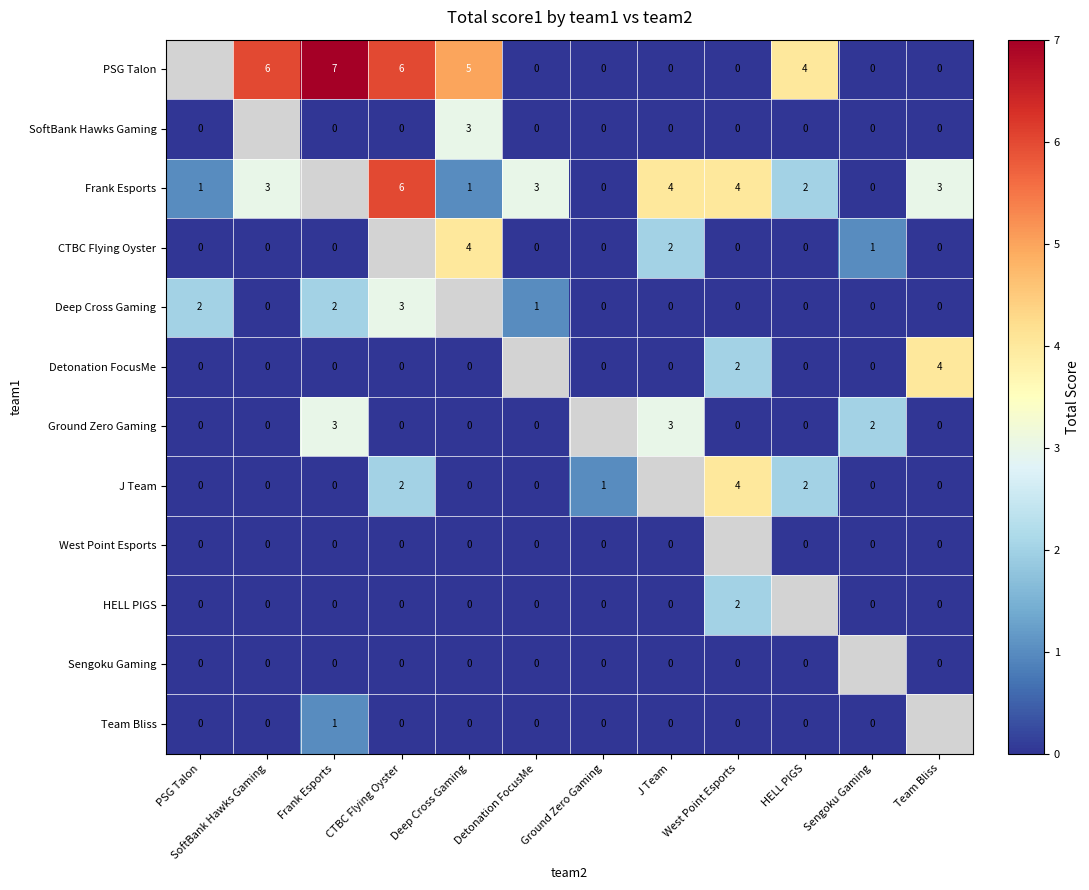

The value of J Team at CTBC Flying Oyster is 2. True or false?

True